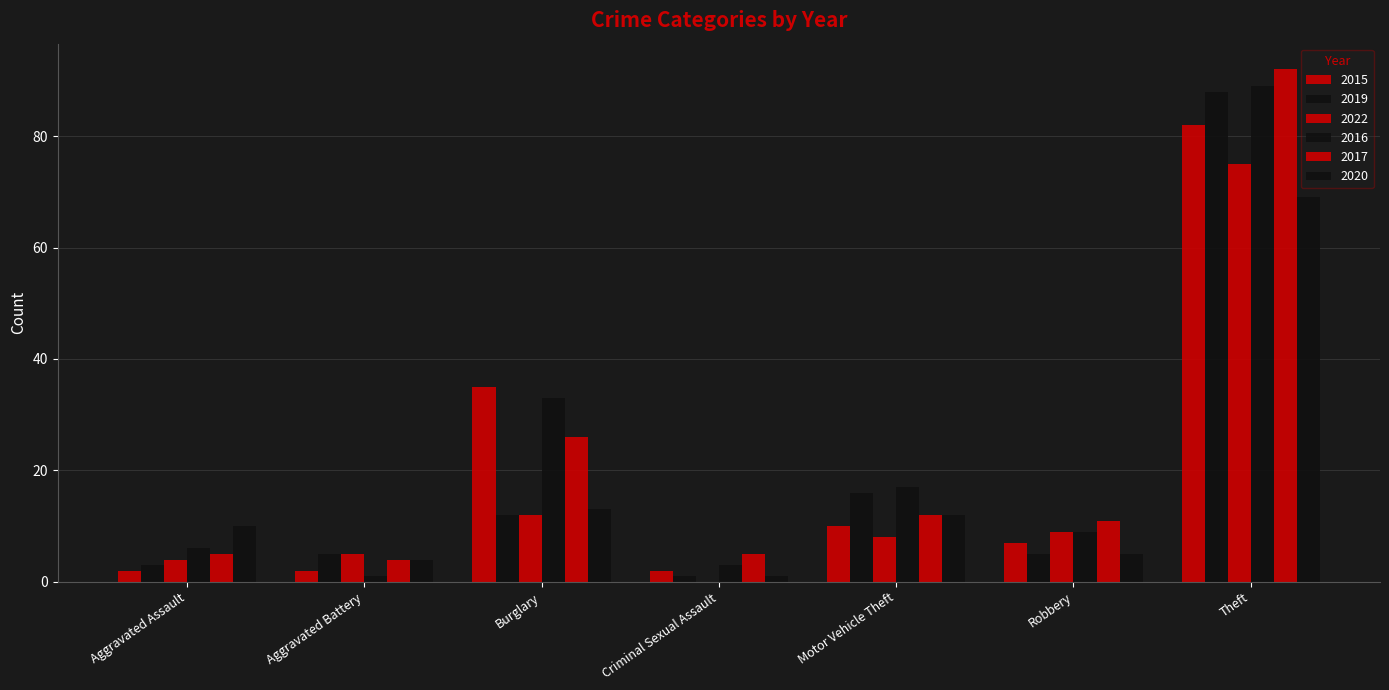

True or false: 2016 has a value of 17 at Motor Vehicle Theft.

True